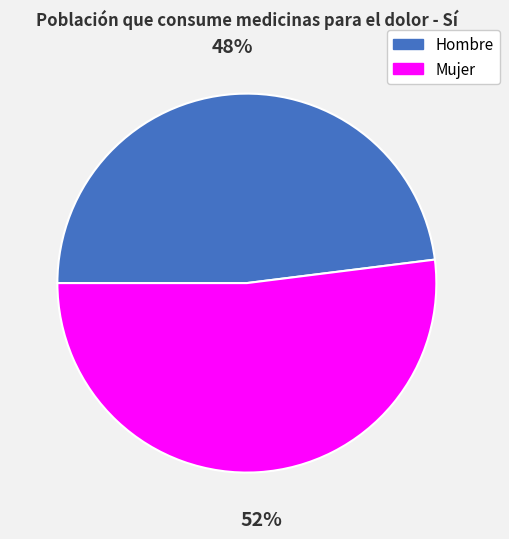

Approximately how many times larger is the value at Hombre compared to Mujer?

0.9